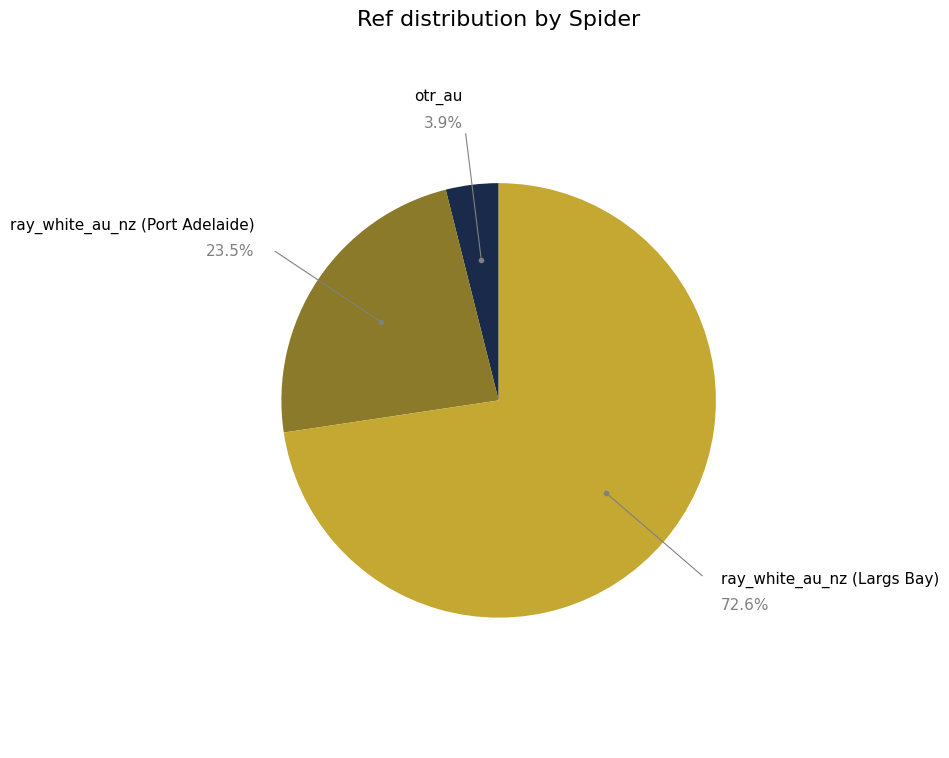

To the nearest percent, what is the difference between the largest and smallest slice percentages?

69%